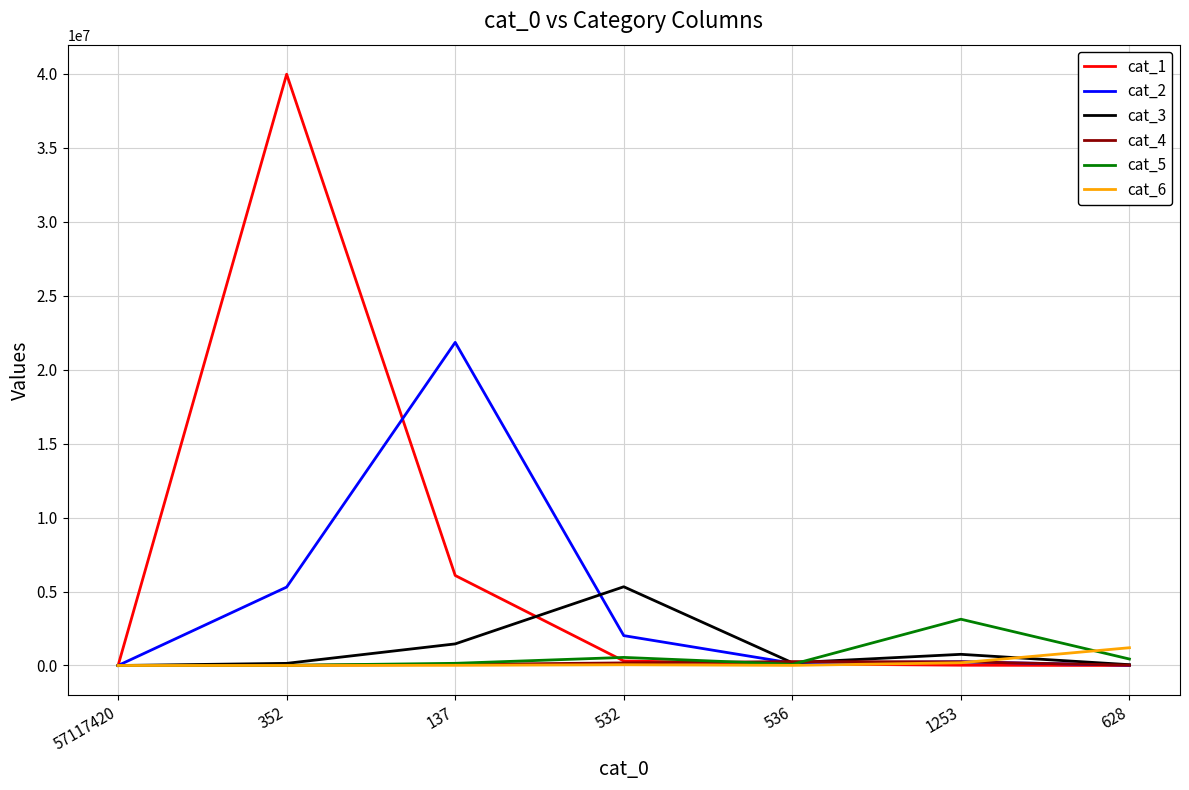

What is the difference between the second highest and minimum values in the cat_2 series?

5301384